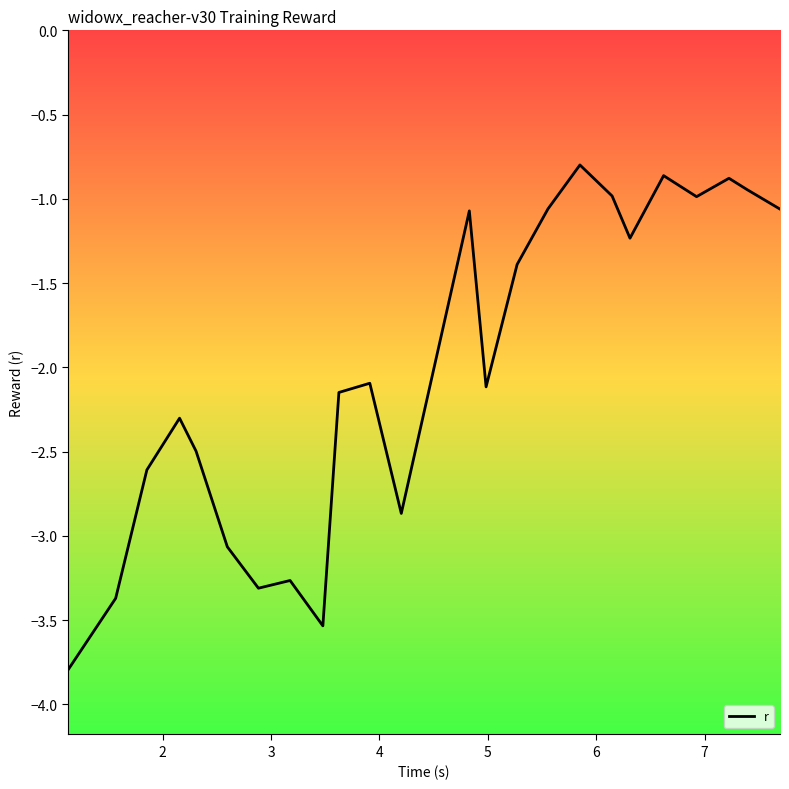

What is the difference between the maximum and minimum values?

3.0